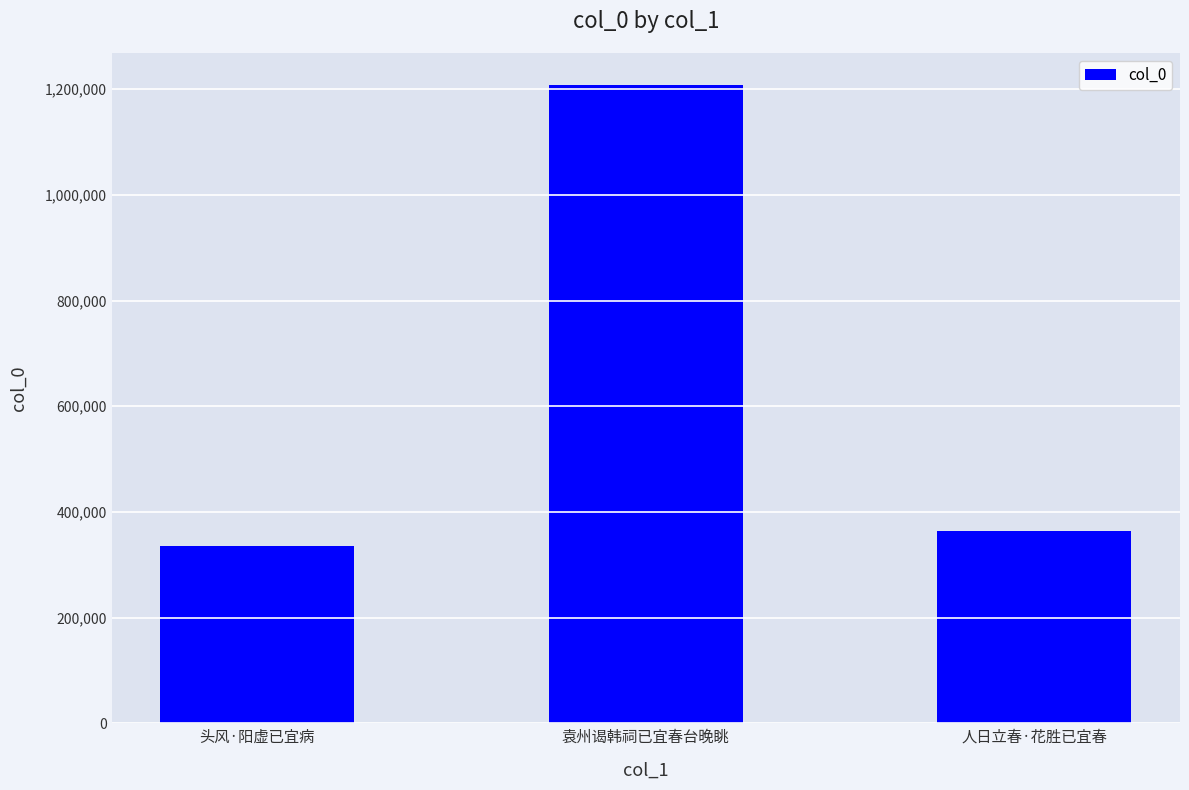

Reading left to right, what are all the values shown in this chart?

335897	1207777	364021